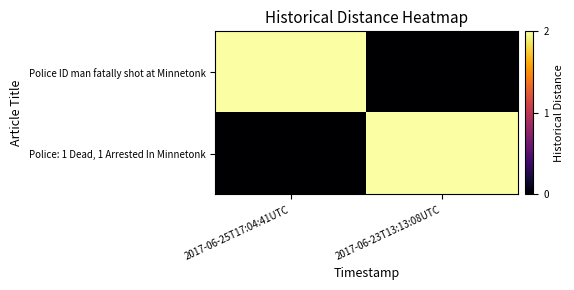

Which series has the widest spread of values?

Police ID man fatally shot at Minnetonk